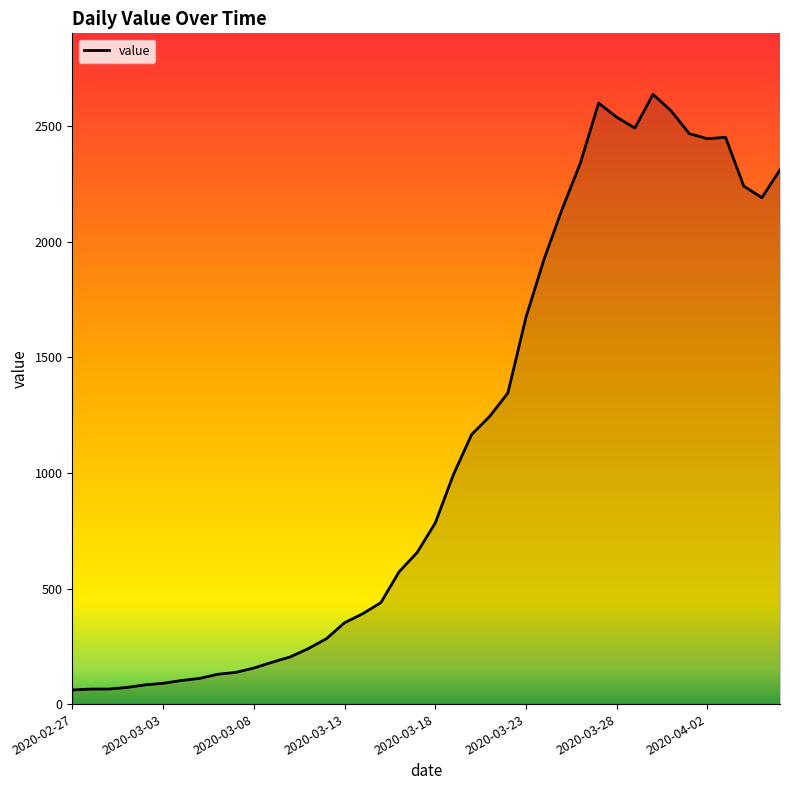

What is the difference between the maximum and minimum values?

2577